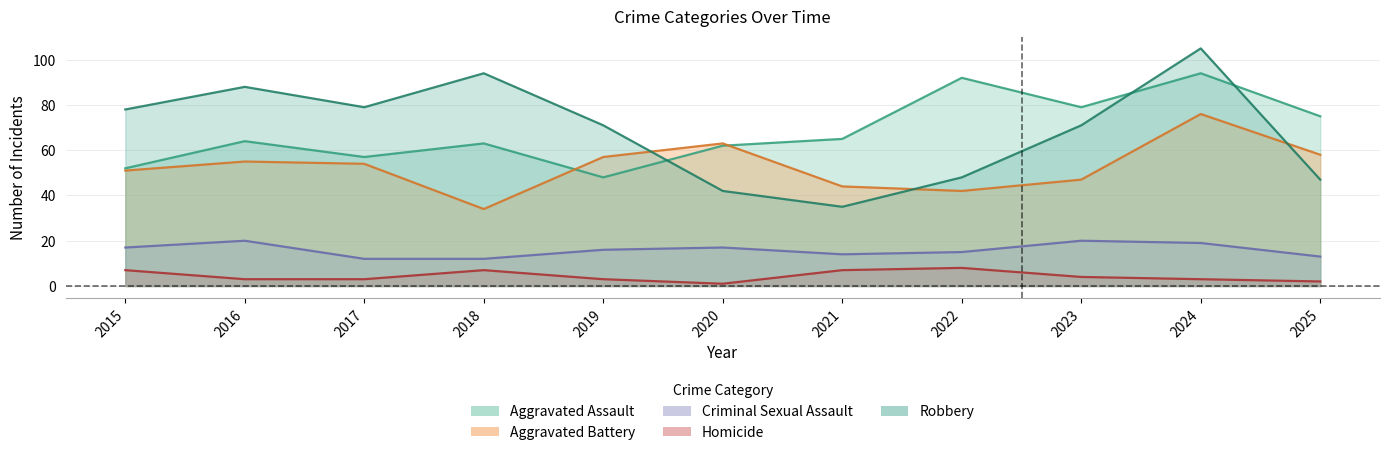

True or false: Robbery and Homicide intersect in this chart.

False